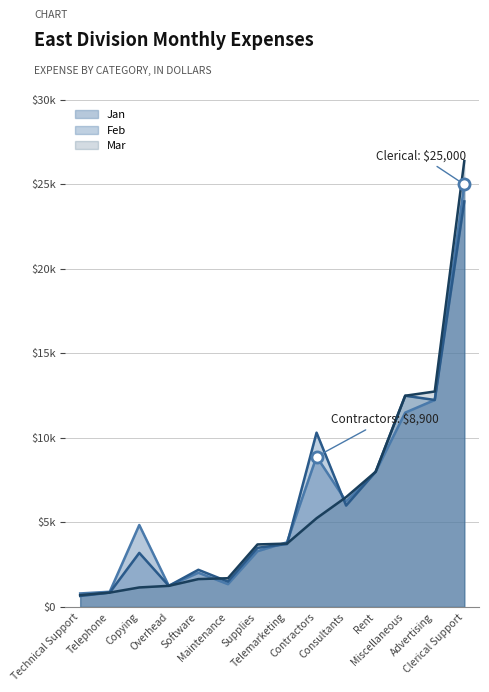

What position from the left is Telephone?

2